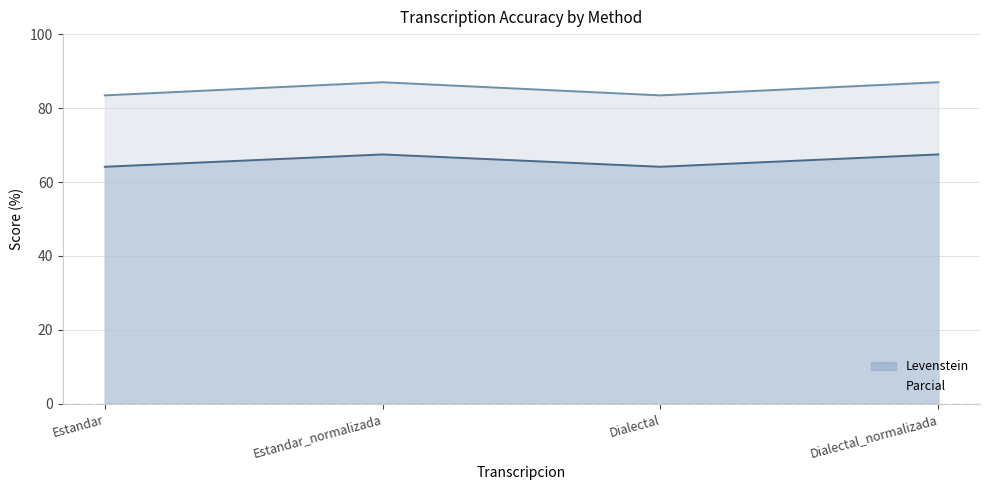

Count the number of data series in this chart.

2